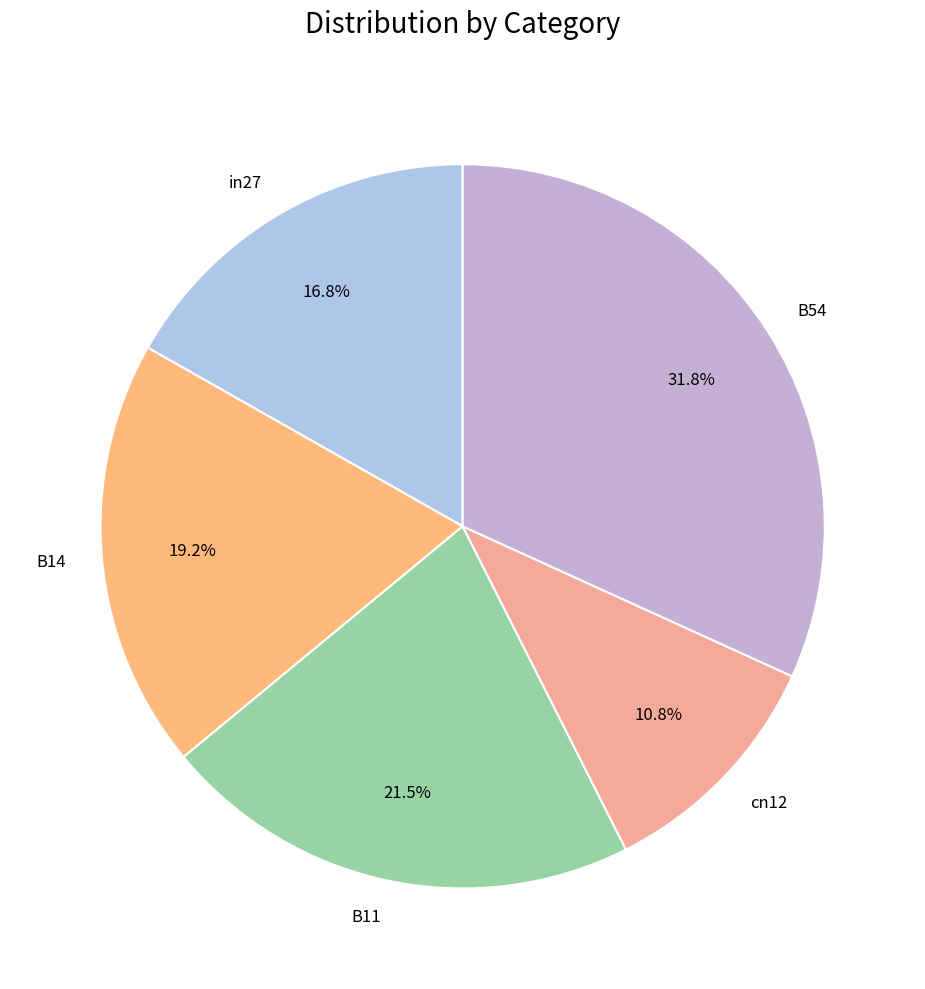

What is the smallest slice in the pie chart?

cn12